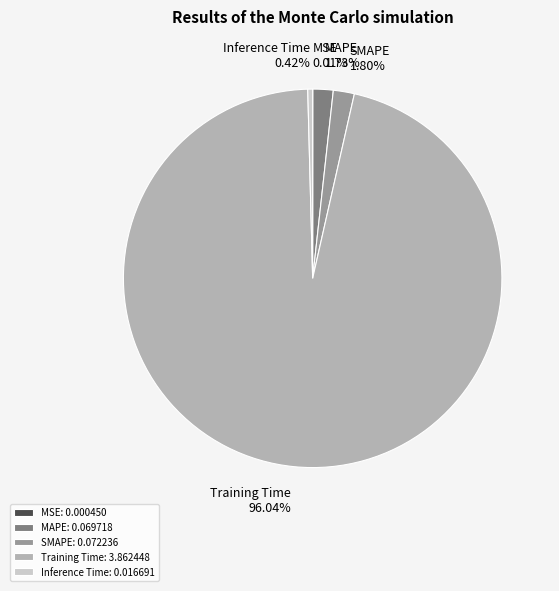

Does MAPE account for over 50% of the chart?

No